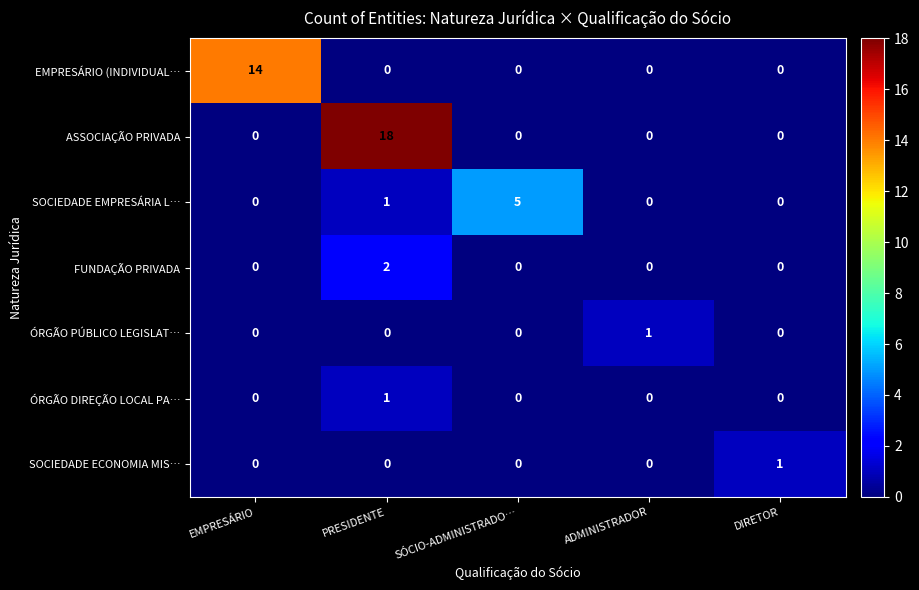

What is the difference between the highest and lowest values at PRESIDENTE?

18